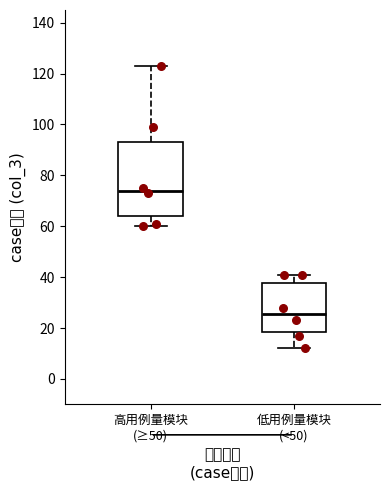

Where does the lower whisker of the box for 高用例量模块 (≥50) end on the y-axis? The values are not printed on the chart, so give them approximately, as read against the axis.

60